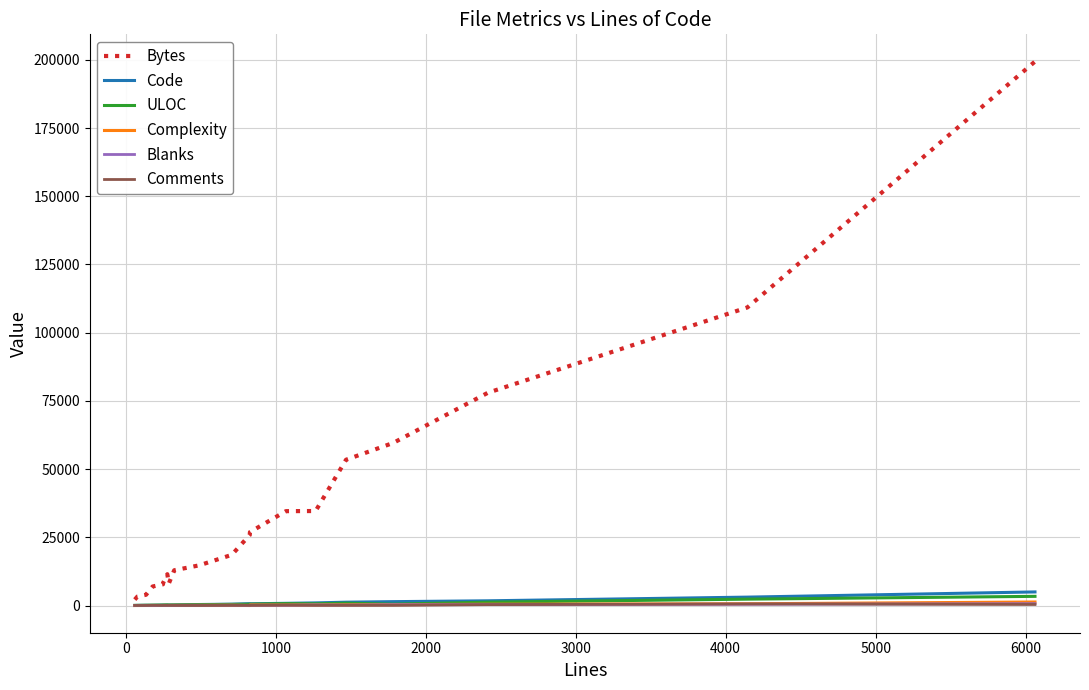

What is the highest value of the Blanks series?

696